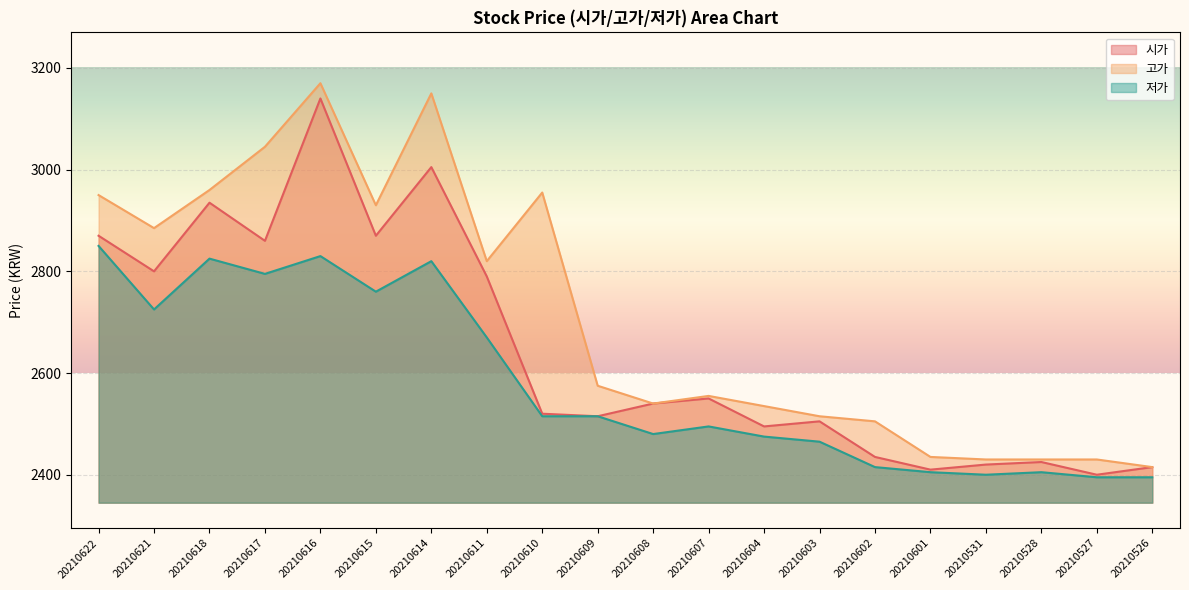

True or false: 고가 and 시가 intersect in this chart.

False